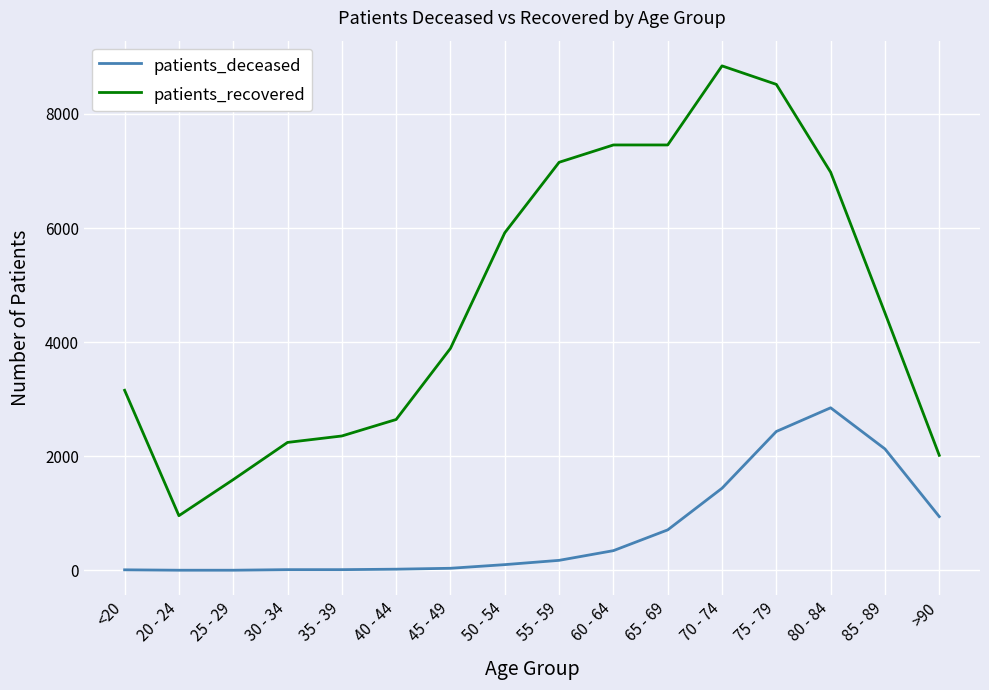

At 30 - 34, list the series in order from largest to smallest.

patients_recovered, patients_deceased